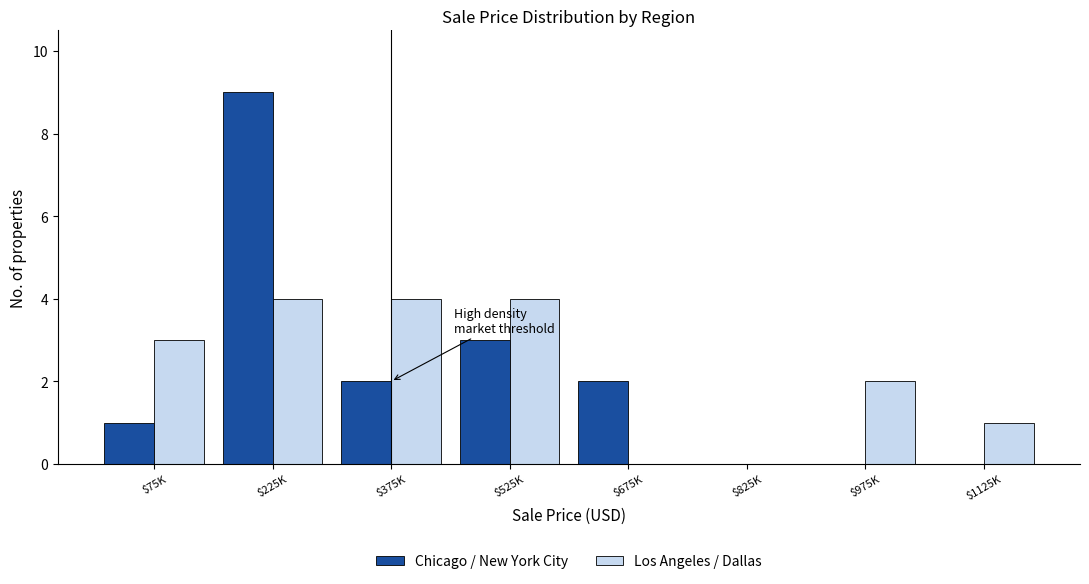

What is the sum of all Chicago / New York City values?

17